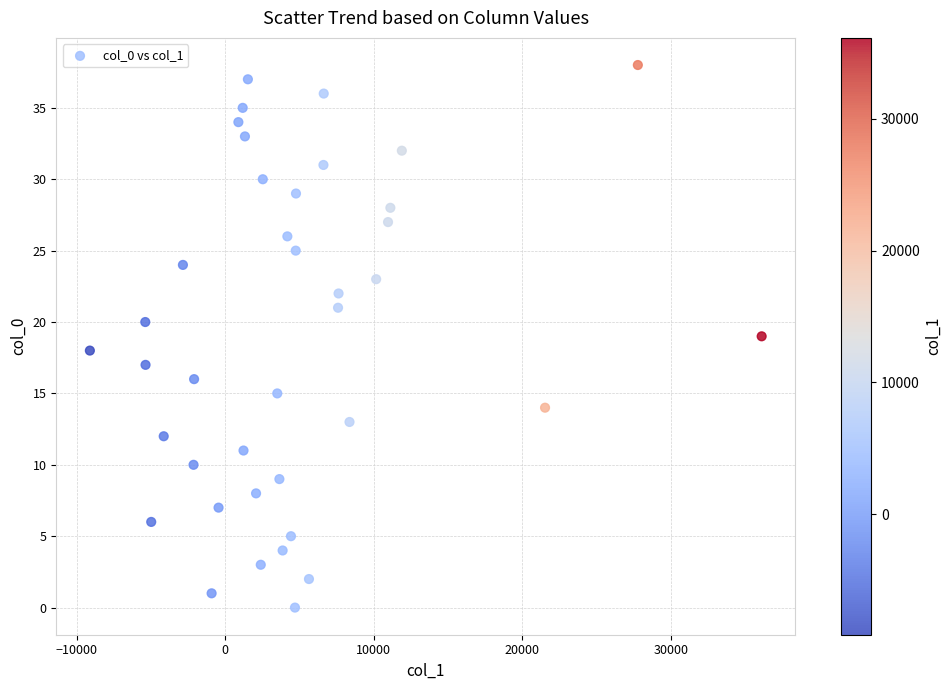

What is the range of Y values (max minus min)?

38